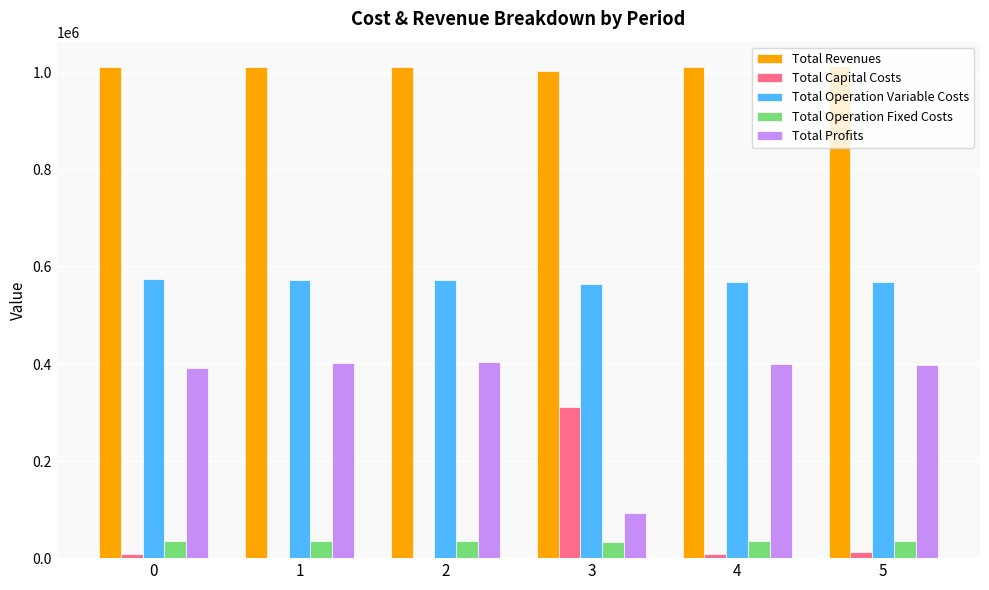

What is the average value of the Total Revenues series?

1010255.2